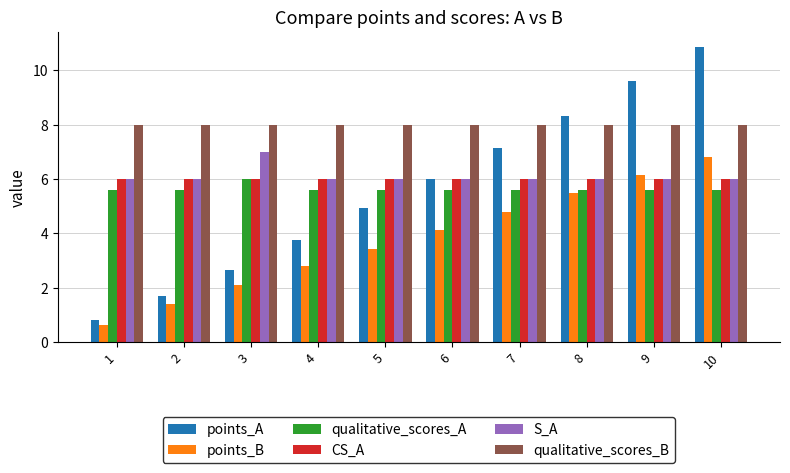

How many bars are there in total?

60